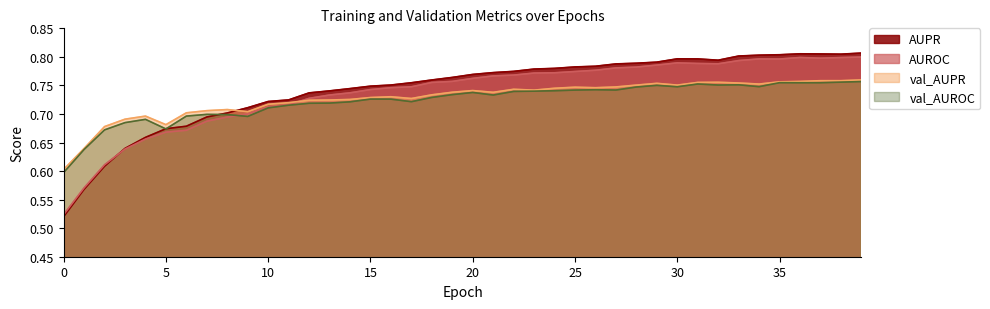

What is the average value of the val_AUROC series?

0.7